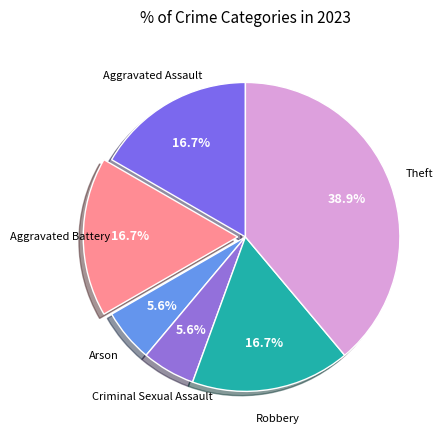

Does Aggravated Battery represent more than half of the total?

No